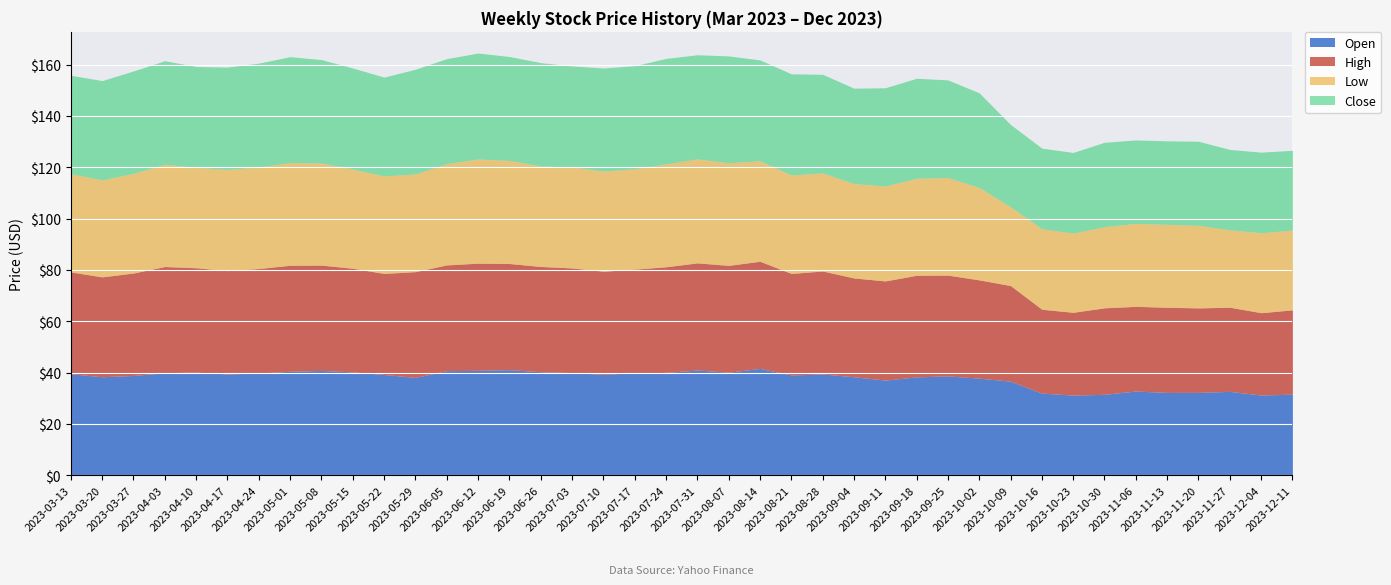

True or false: High and Open cross at least once.

False